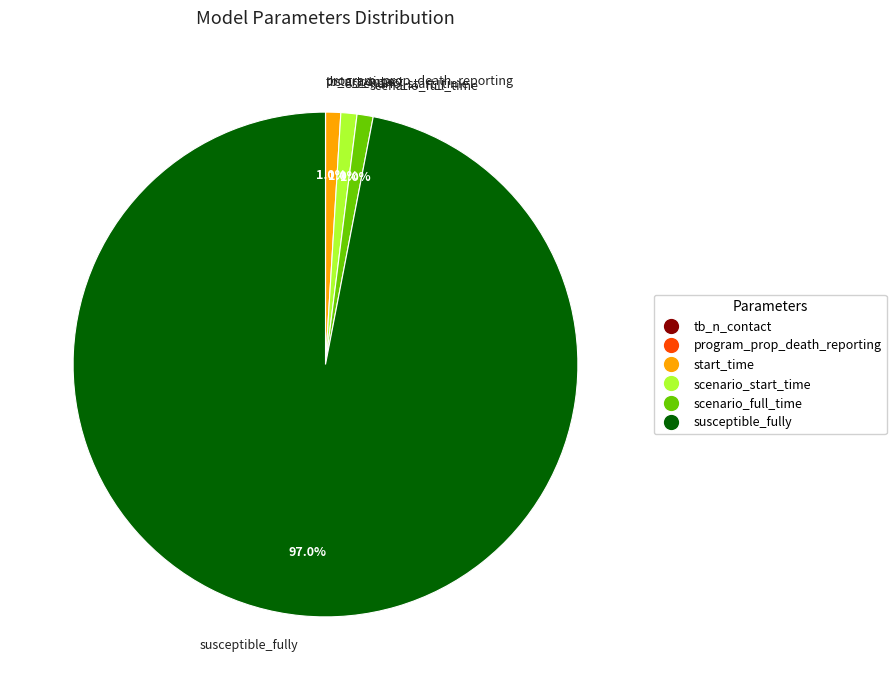

What is the largest slice in the pie chart?

susceptible_fully